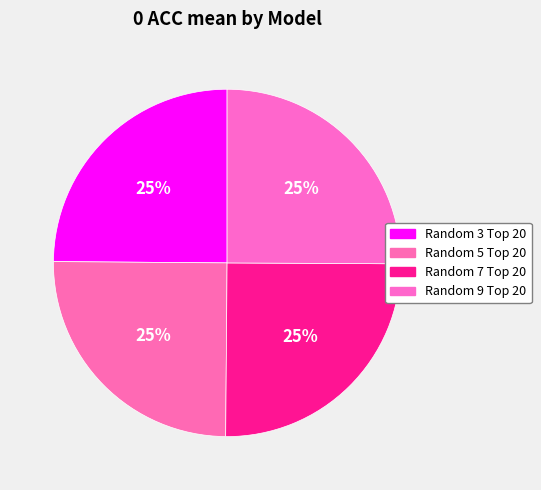

Rank the categories by value from lowest to highest.

Random 3 Top 20, Random 5 Top 20, Random 7 Top 20, Random 9 Top 20